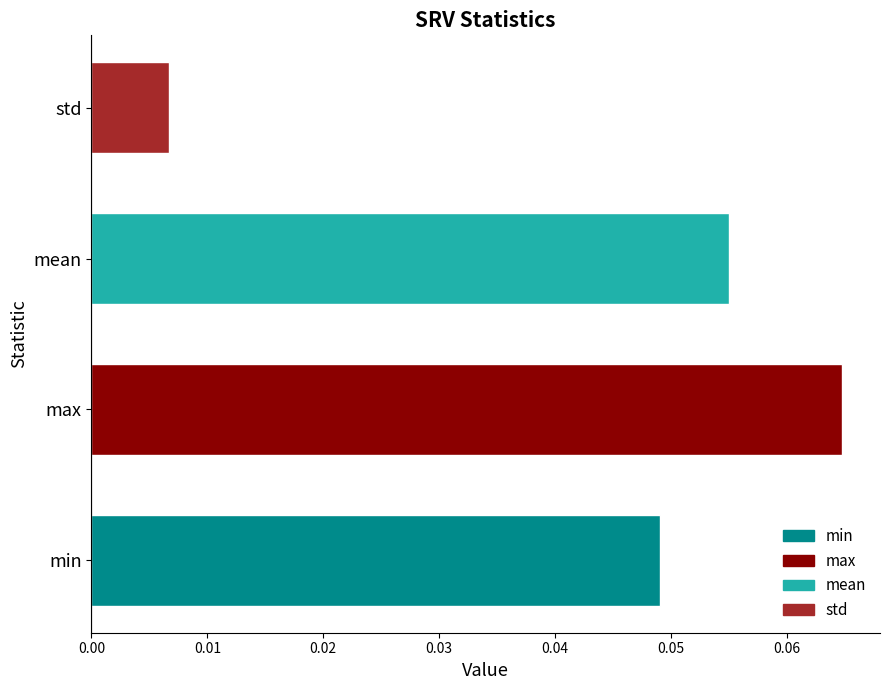

Which label corresponds to the largest value in the chart?

max